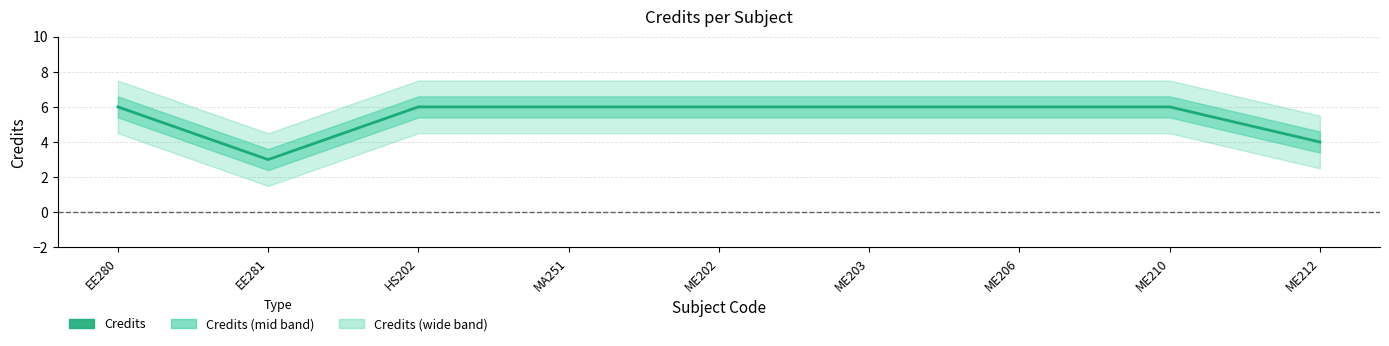

What position from the left is ME212?

9